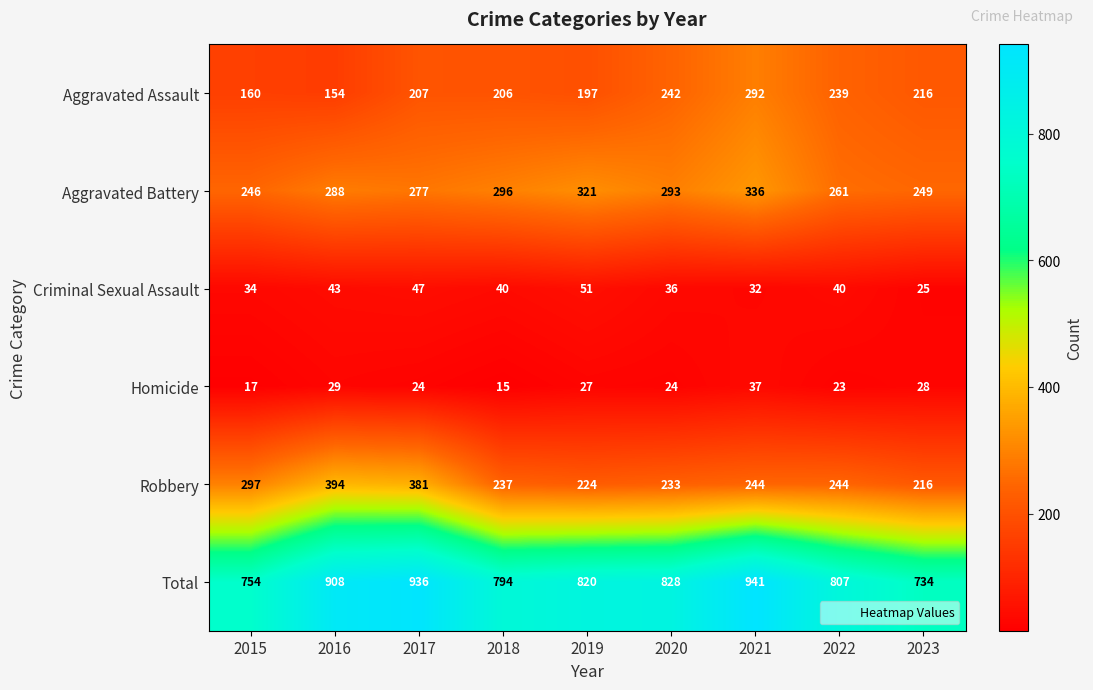

At how many categories does at least one series exceed 411?

9